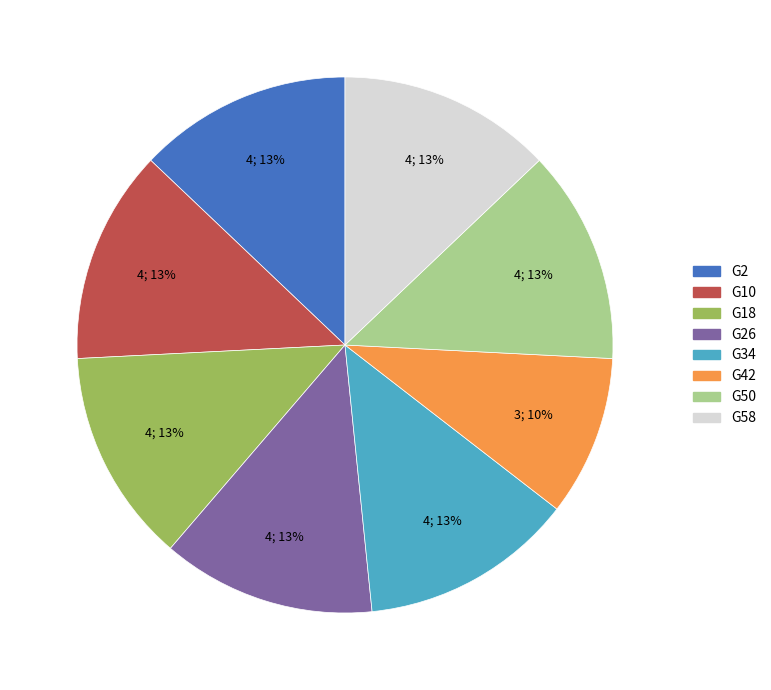

True or false: G18 accounts for 4% of the total.

False